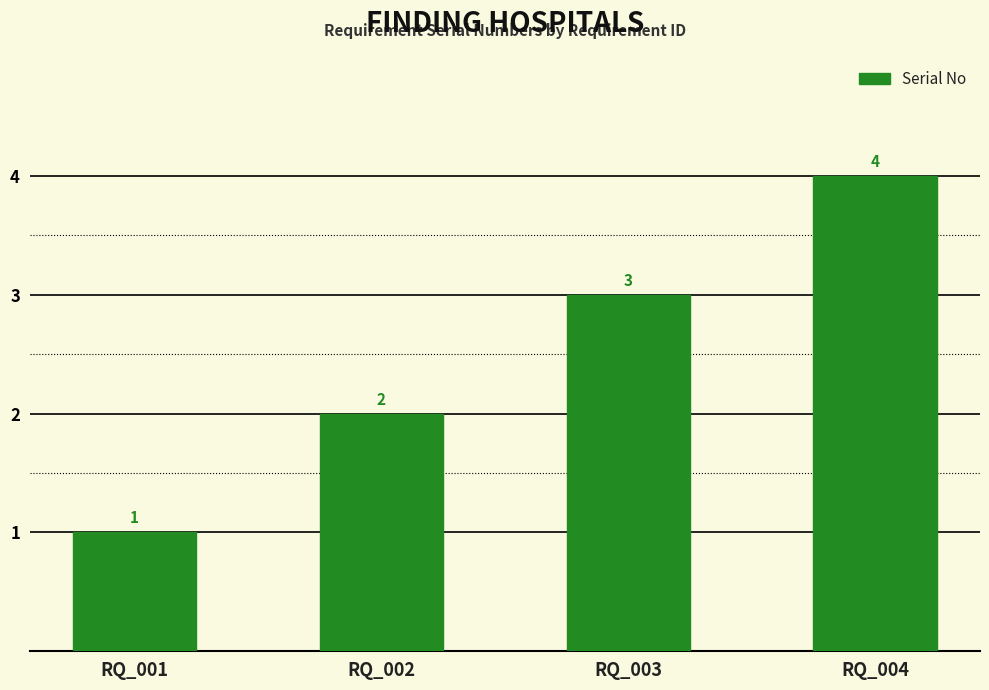

What is the ratio of the value at RQ_003 to the value at RQ_002?

1.5